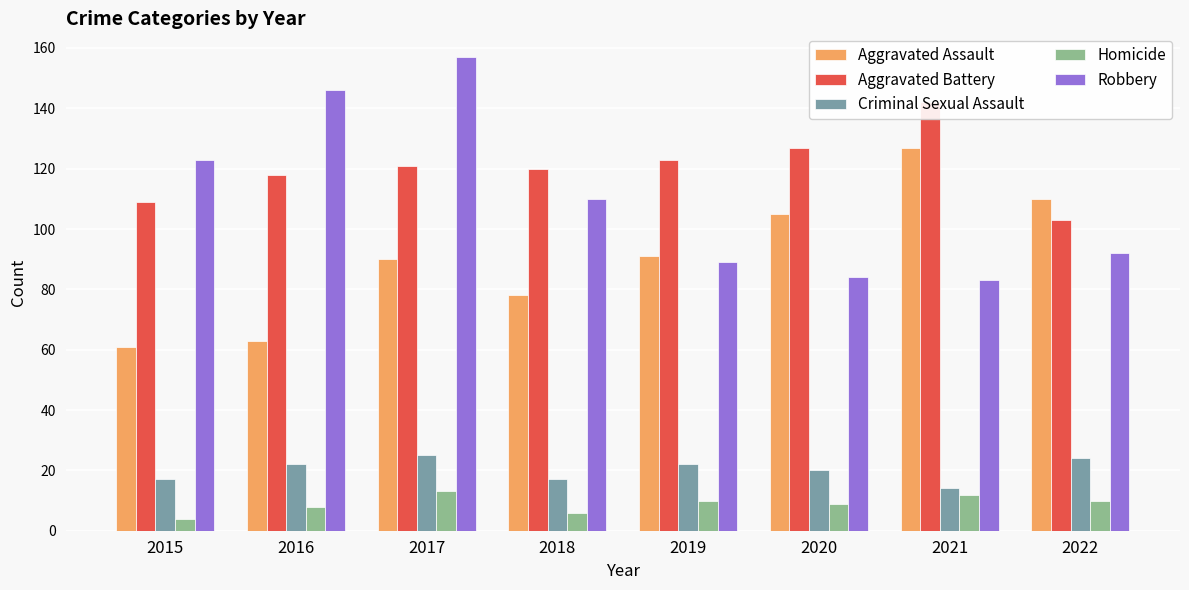

Which series has the largest range (max minus min)?

Robbery